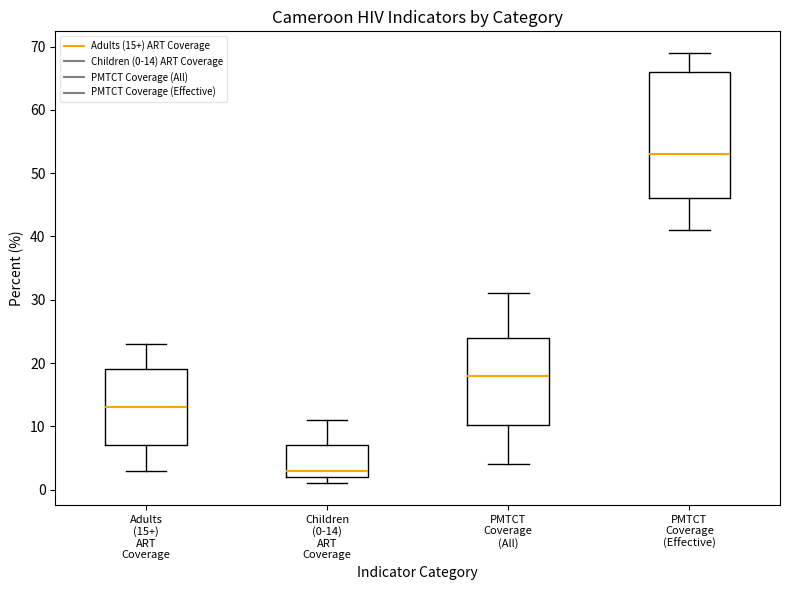

Where is the upper edge of the box for Adults (15+) ART Coverage on the y-axis? The values are not printed on the chart, so give them approximately, as read against the axis.

19